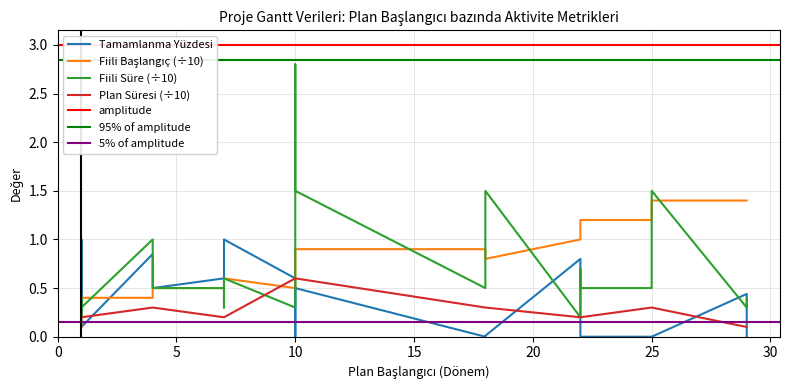

Where is the first local minimum for FİİLİ_SÜRE?

1